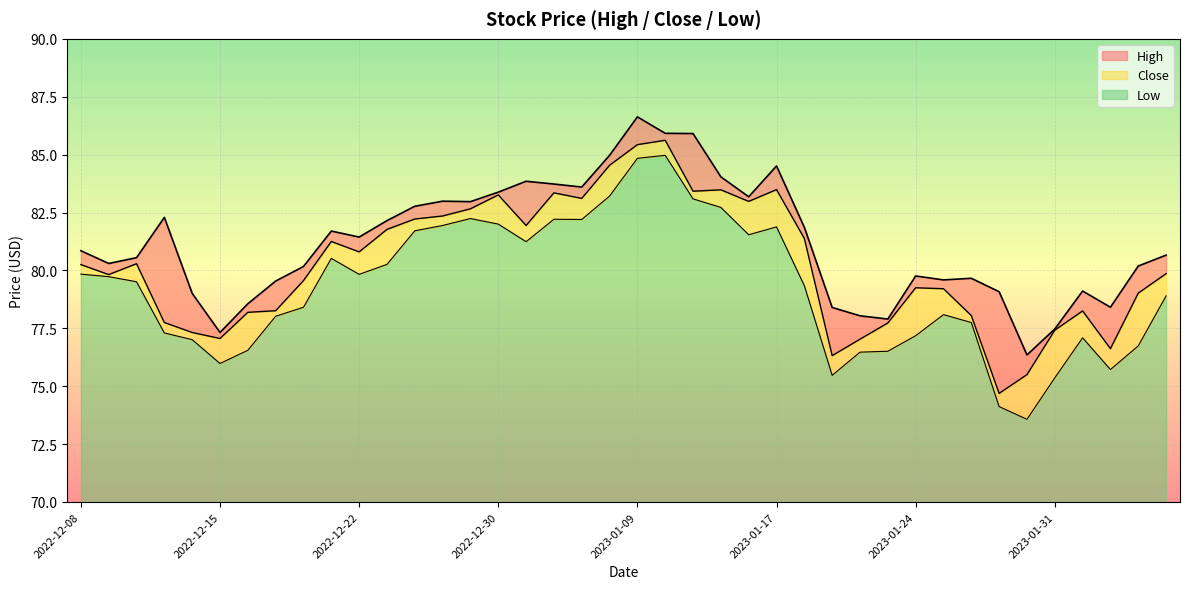

At how many categories does at least one series exceed 82?

16